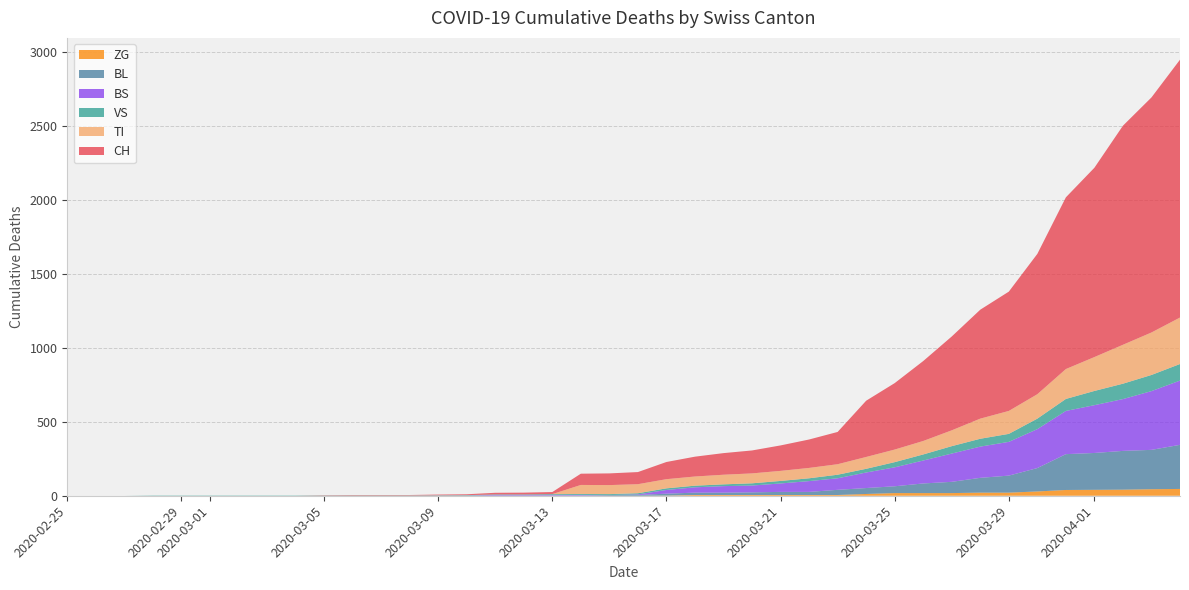

Reading left to right, list all the values displayed in this chart.

CH: 0=0	1=0	2=0	3=0	4=0	5=0	6=0	7=0	8=0	9=2	10=3	11=3	12=3	13=5	14=6	15=11	16=12	17=14	18=76	19=79	20=82	21=116	22=134	23=146	24=155	25=172	26=192	27=218	28=380	29=449	30=540	31=634	32=736	33=806	34=948	35=1160	36=1279	37=1480	38=1588	39=1742
TI: 0=0	1=0	2=0	3=0	4=0	5=0	6=0	7=0	8=0	9=0	10=0	11=0	12=0	13=0	14=0	15=0	16=0	17=0	18=61	19=61	20=61	21=62	22=62	23=65	24=67	25=68	26=70	27=71	28=80	29=85	30=91	31=107	32=136	33=155	34=165	35=202	36=229	37=263	38=287	39=314
VS: 0=0	1=0	2=0	3=2	4=2	5=2	6=2	7=2	8=2	9=2	10=2	11=2	12=2	13=2	14=2	15=3	16=3	17=5	18=6	19=6	20=8	21=11	22=11	23=12	24=15	25=17	26=19	27=24	28=25	29=35	30=41	31=50	32=53	33=54	34=71	35=81	36=96	37=104	38=109	39=112
BL: 0=0	1=0	2=0	3=0	4=0	5=0	6=0	7=0	8=0	9=0	10=0	11=0	12=0	13=1	14=2	15=2	16=2	17=2	18=2	19=5	20=5	21=13	22=16	23=16	24=18	25=21	26=21	27=35	28=40	29=46	30=65	31=76	32=100	33=115	34=158	35=242	36=249	37=262	38=266	39=298
BS: 0=0	1=0	2=0	3=0	4=0	5=0	6=0	7=0	8=0	9=0	10=0	11=0	12=0	13=0	14=0	15=4	16=4	17=4	18=4	19=0	20=4	21=25	22=36	23=44	24=46	25=57	26=73	27=78	28=105	29=128	30=155	31=191	32=211	33=228	34=263	35=292	36=323	37=350	38=397	39=434
ZG: 0=0	1=0	2=0	3=0	4=0	5=0	6=0	7=0	8=0	9=0	10=0	11=0	12=0	13=0	14=0	15=0	16=0	17=0	18=0	19=0	20=0	21=1	22=5	23=5	24=5	25=5	26=5	27=5	28=12	29=18	30=18	31=18	32=21	33=21	34=29	35=39	36=40	37=41	38=44	39=46